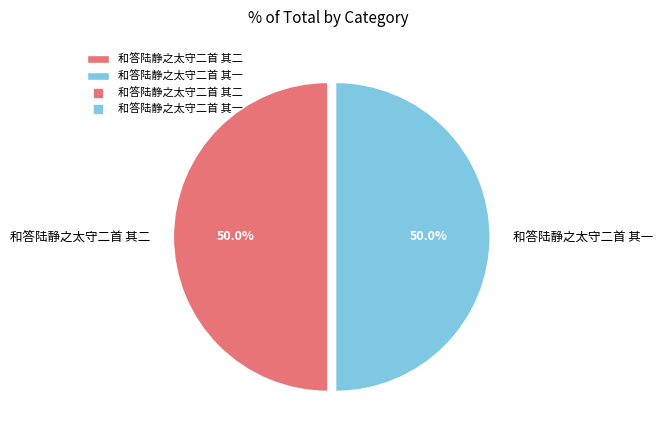

What is the ratio of the value at 和答陆静之太守二首 其二 to the value at 和答陆静之太守二首 其一?

1.0